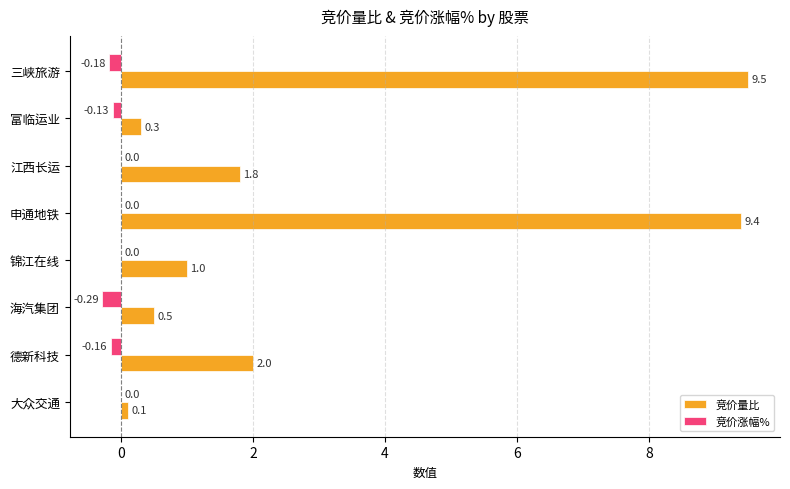

Between 德新科技 and 申通地铁, which series saw the biggest shift?

竞价量比